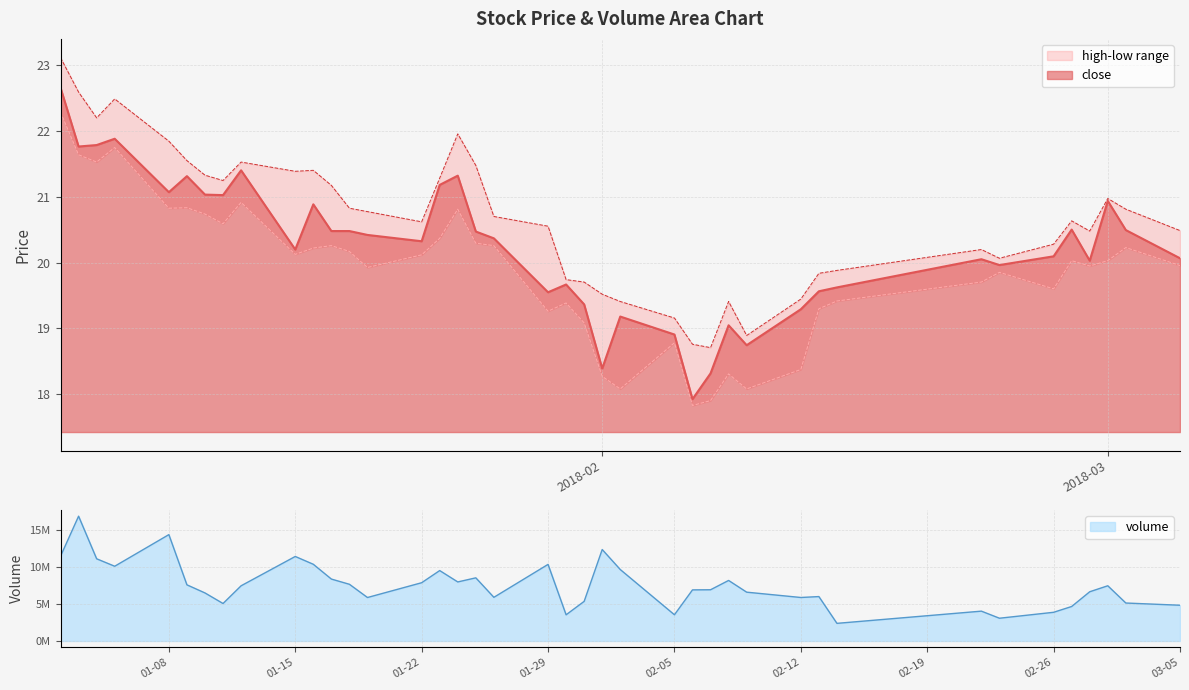

What is the highest value of the close series?

22.7